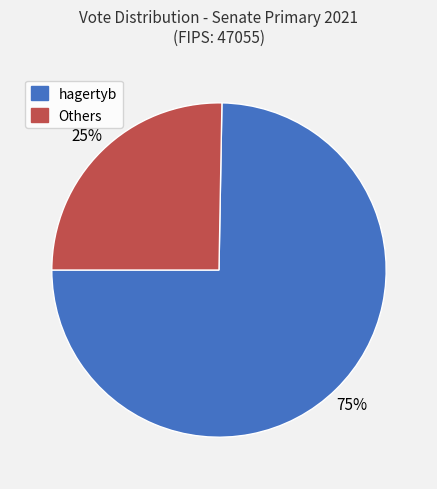

Is there a majority slice in this chart?

Yes